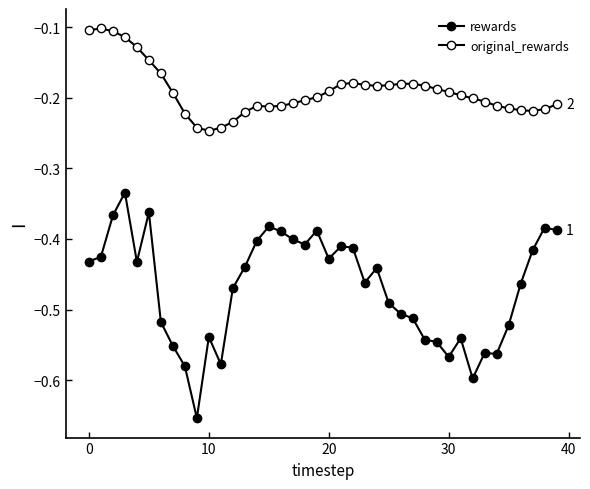

Is this an area chart (filled region under the line)?

No